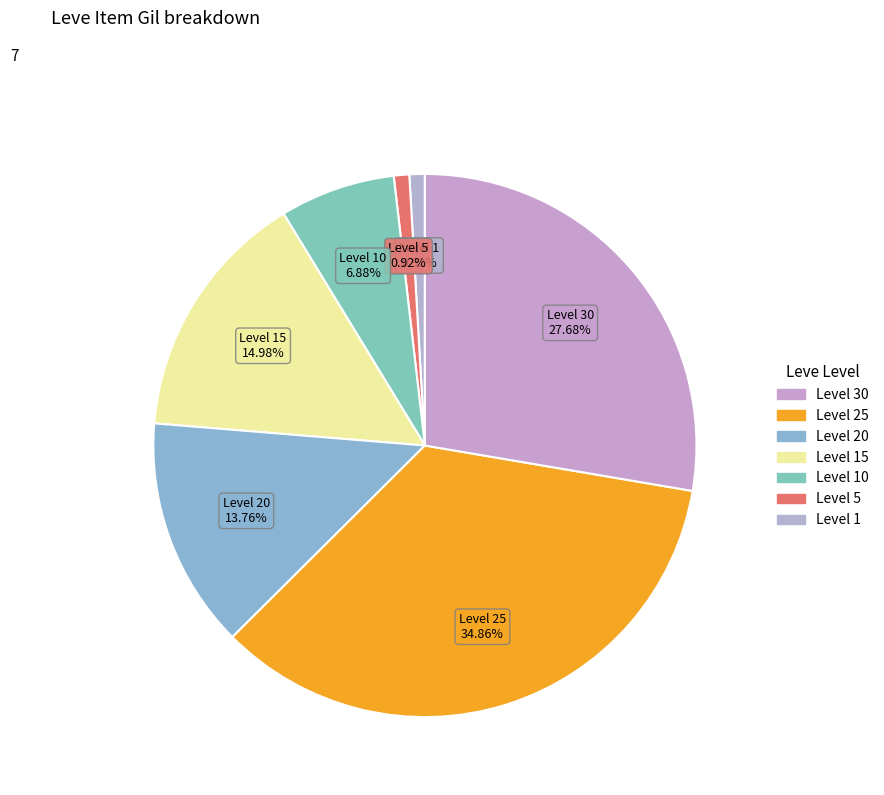

How many slices are in this pie chart?

7